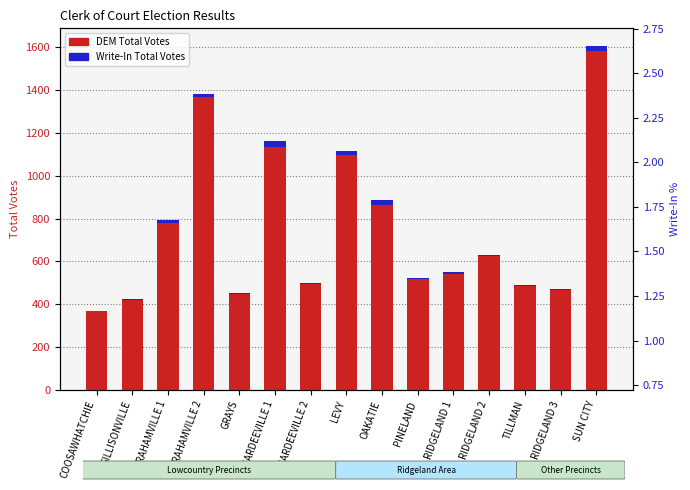

At PINELAND, list the series in order from smallest to largest.

Write-In %, Write-In Total Votes, DEM Total Votes